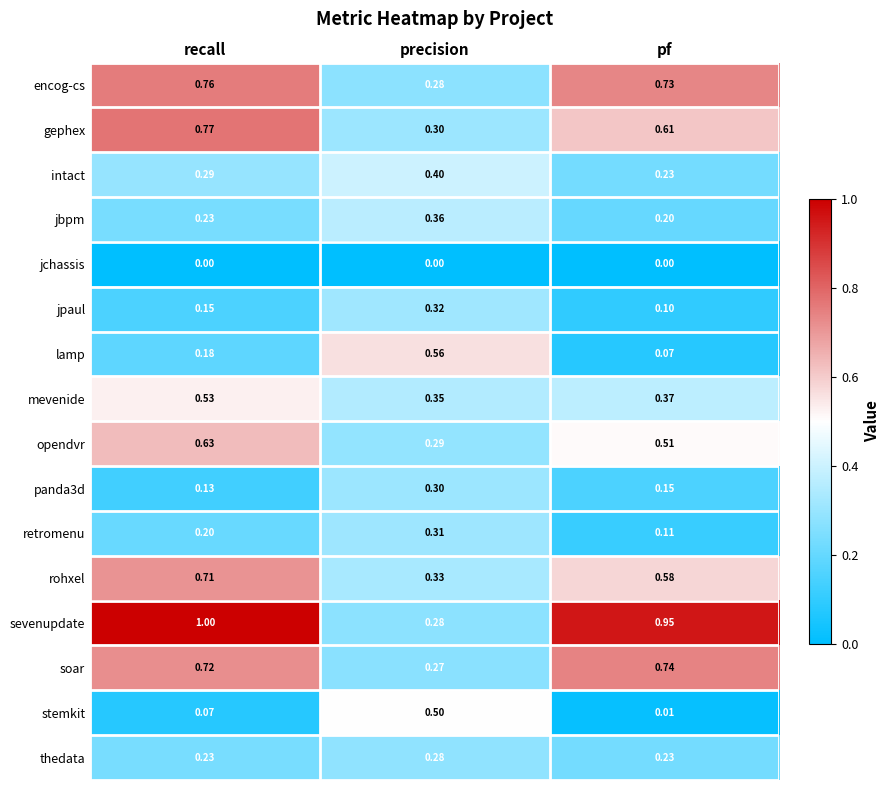

Which category has the lowest value in the sevenupdate series?

precision